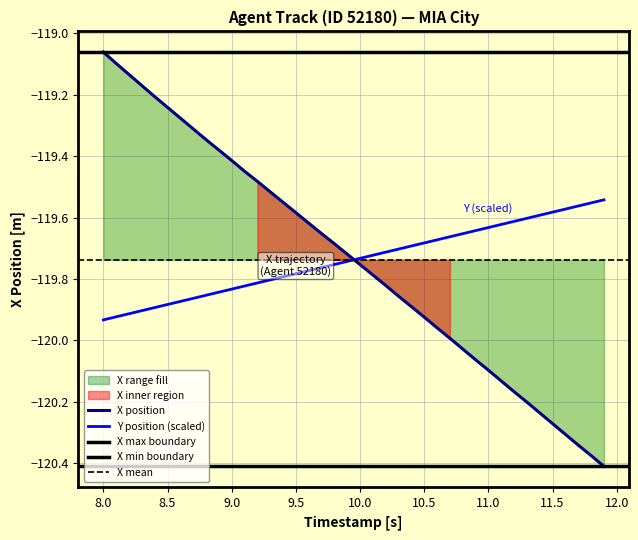

What is the difference between the second highest and second lowest values in the X series?

1.3